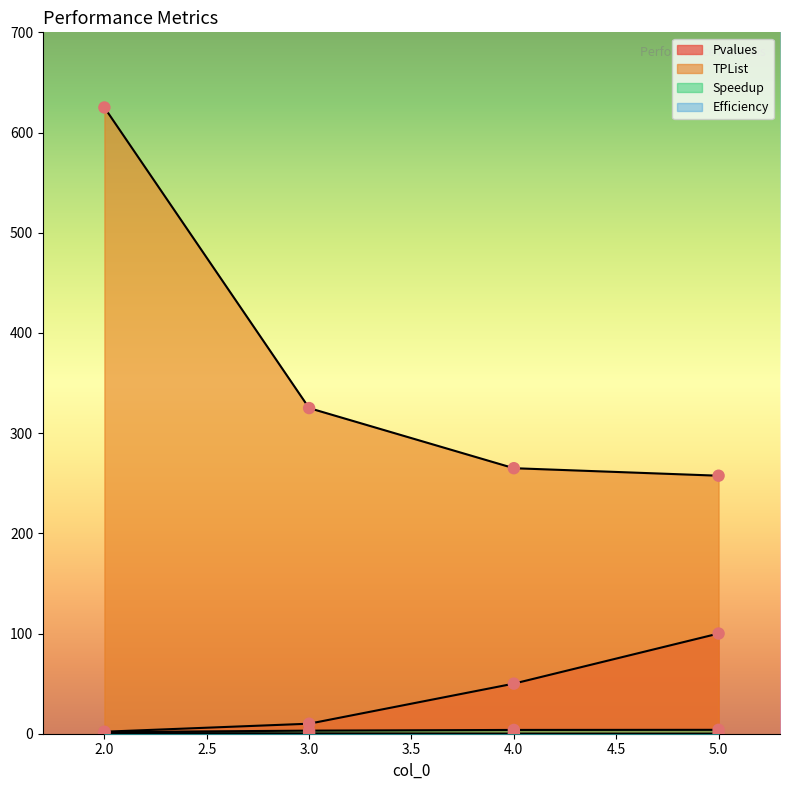

At how many categories does at least one series exceed 435?

1